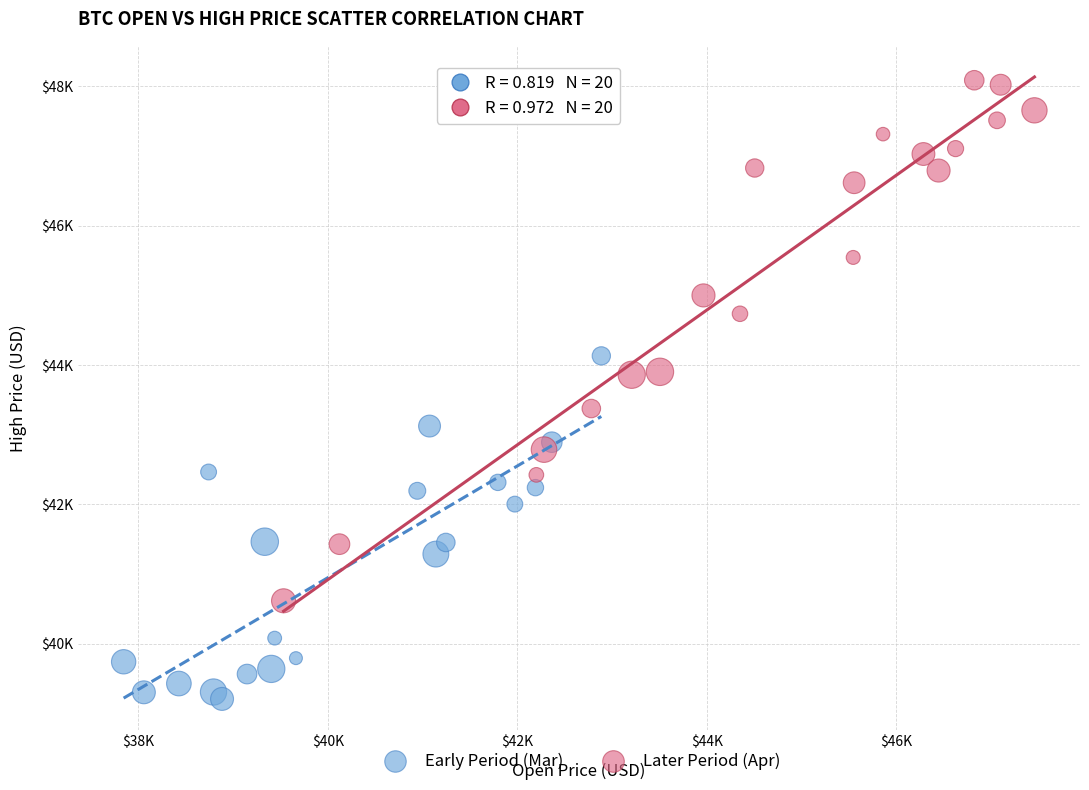

What are all the series names shown in the legend?

Early Period (Mar), Later Period (Apr)